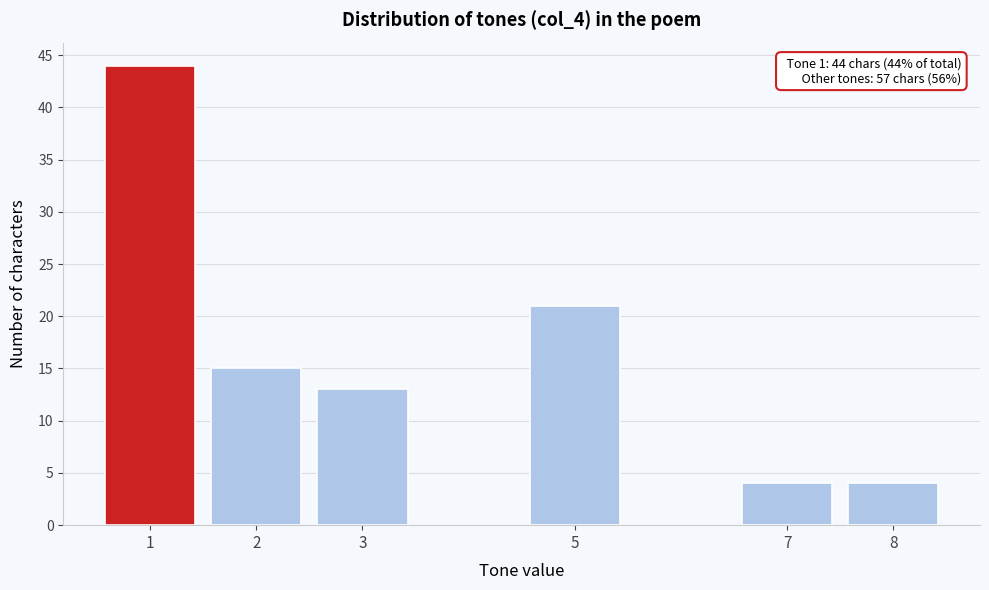

Reading left to right, extract all data points from this chart.

44	15	13	21	4	4